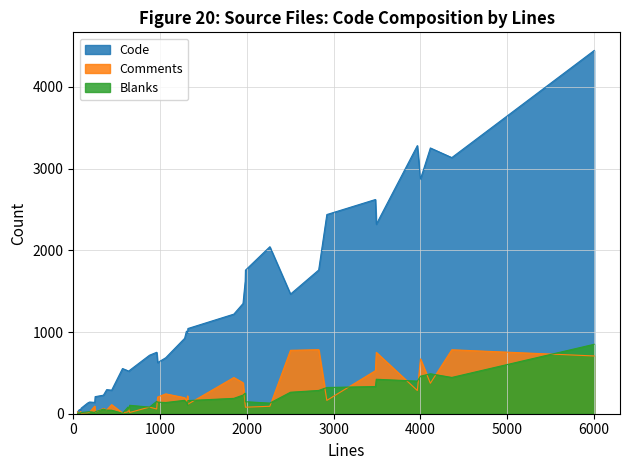

Is the value of Code at 18 greater than the value of Comments at 35?

Yes